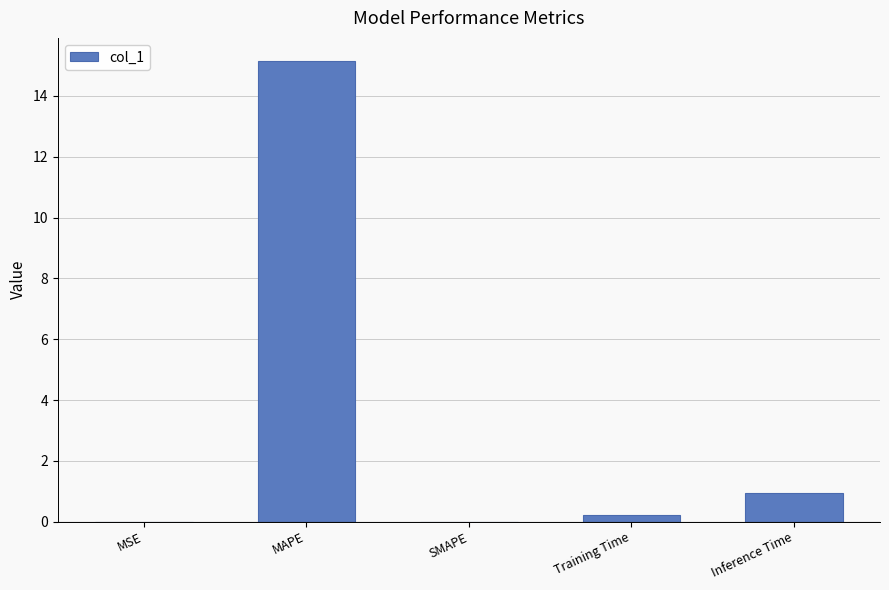

Are the bars horizontal?

No